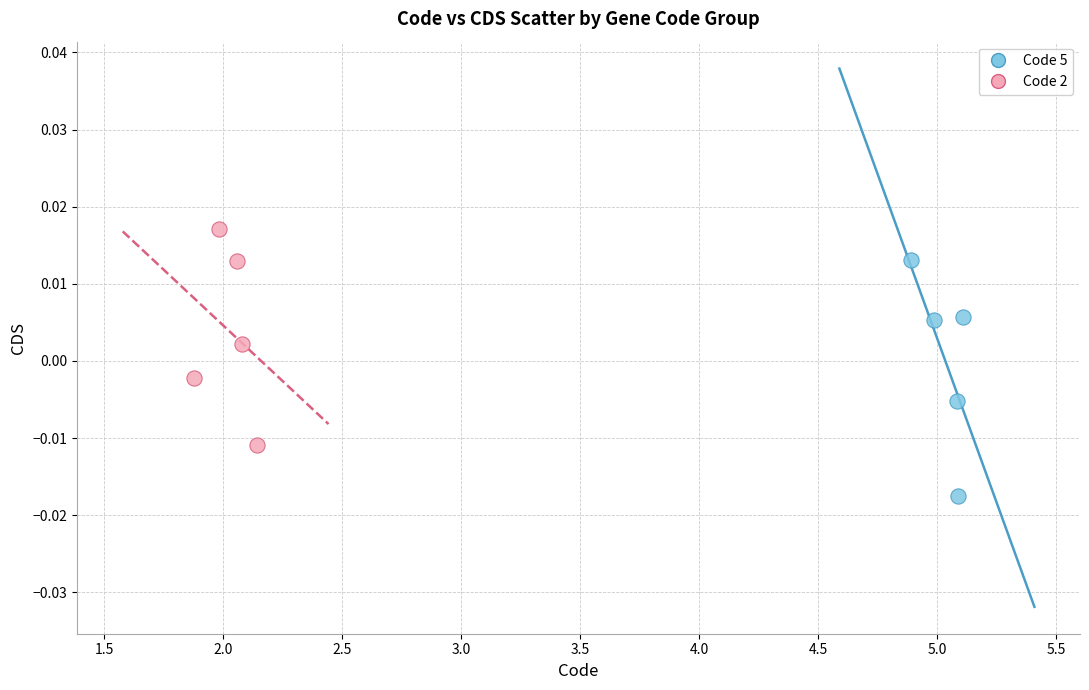

Which series reaches the minimum Y coordinate?

Code 5